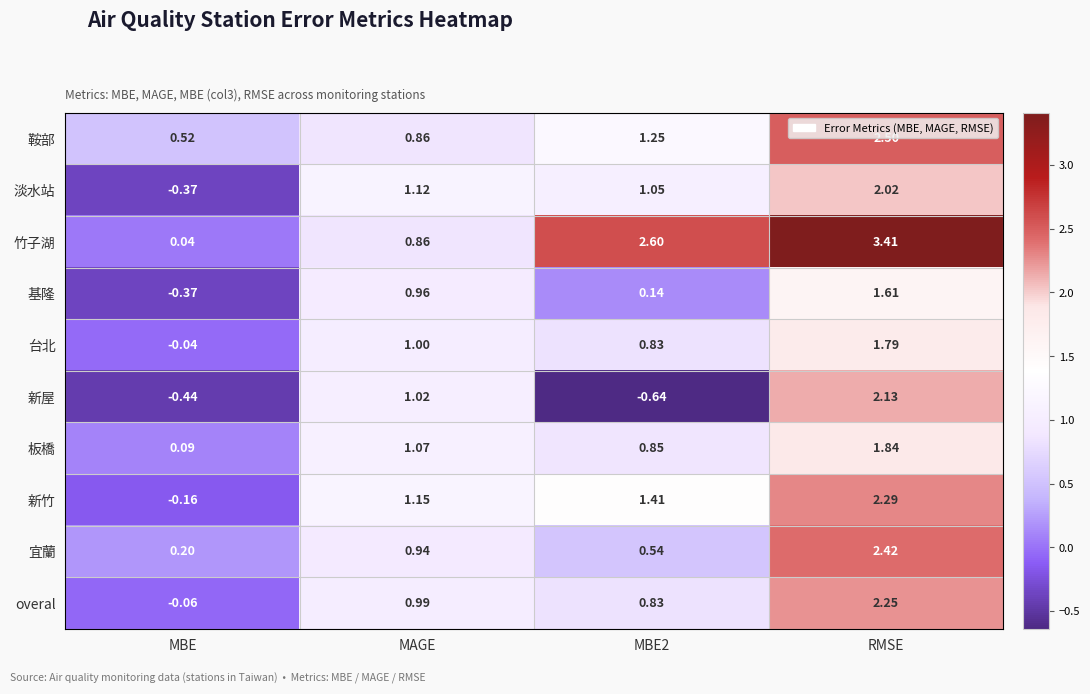

At which label does 板橋 reach its minimum?

MBE